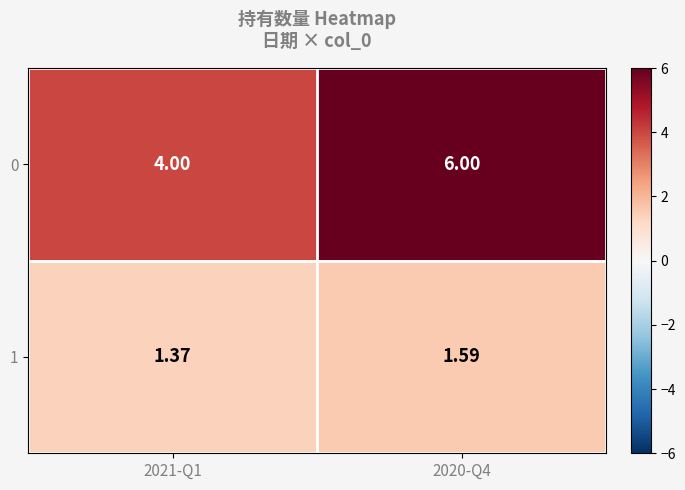

Is the value of 0 at 2020-Q4 greater than the value of 1 at 2021-Q1?

Yes